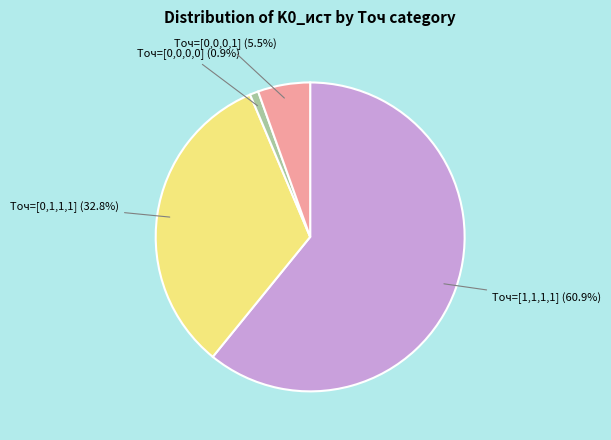

Is there any slice that represents more than half of the pie?

Yes